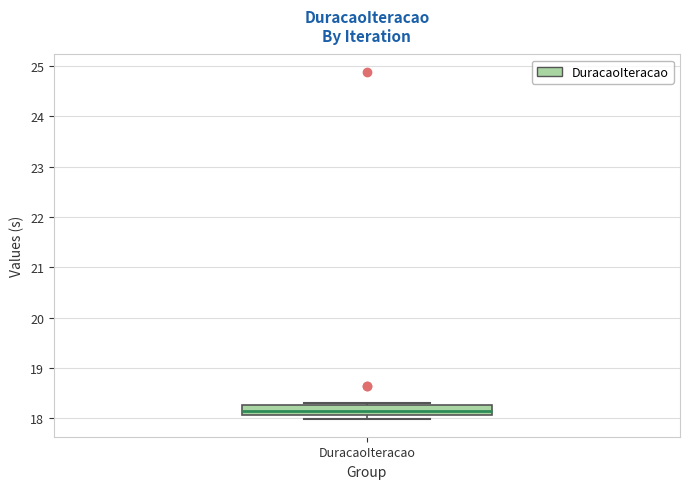

Transcribe this box plot: give where the median line is, the range the box spans, and where the two whiskers end, as read against the y-axis. The values are not printed on the chart, so give them approximately, as read against the axis.

median 18.1 (just above the box's lower edge), box 18.1 to 18.3, whiskers 18.0 to 18.3 (just above the box's upper edge)